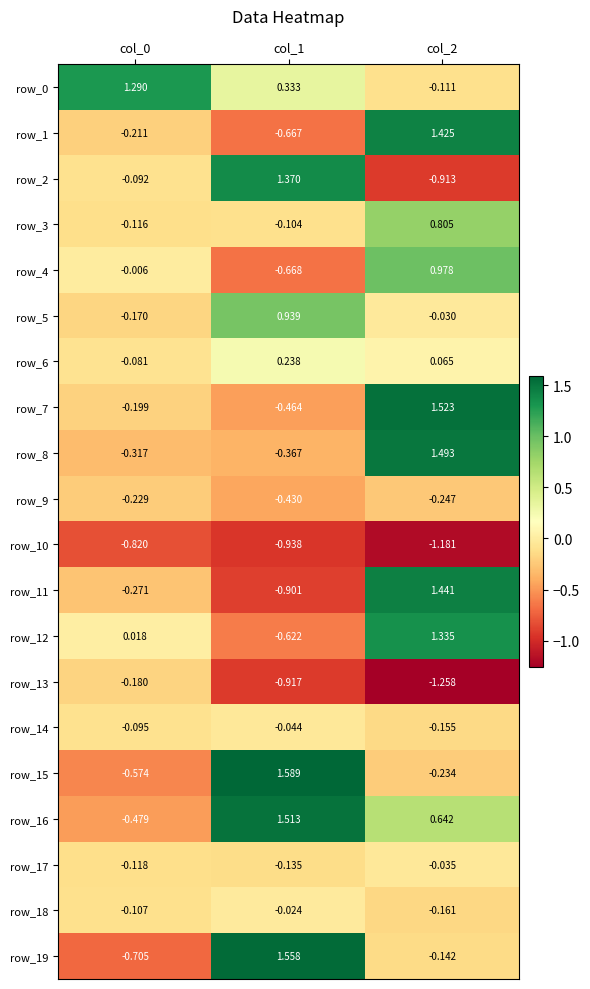

Is the value of row_3 at col_0 greater than the value of row_0 at col_1?

No